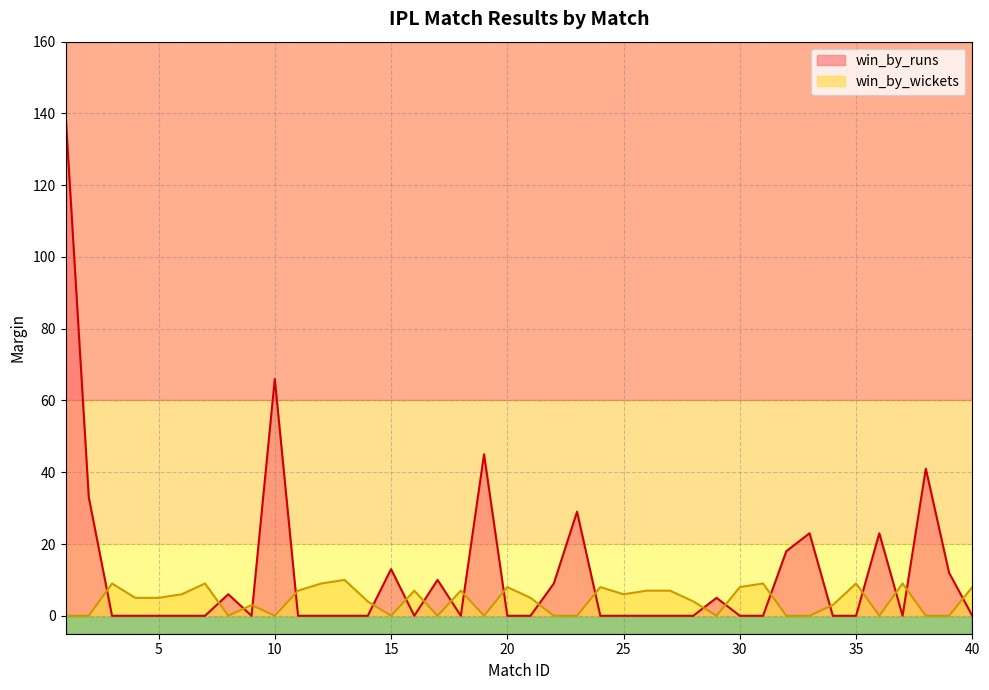

What are all the series names shown in the legend?

win_by_runs, win_by_wickets